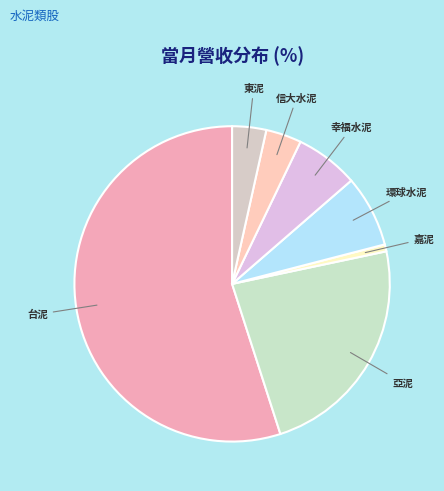

Which category accounts for the majority?

台泥